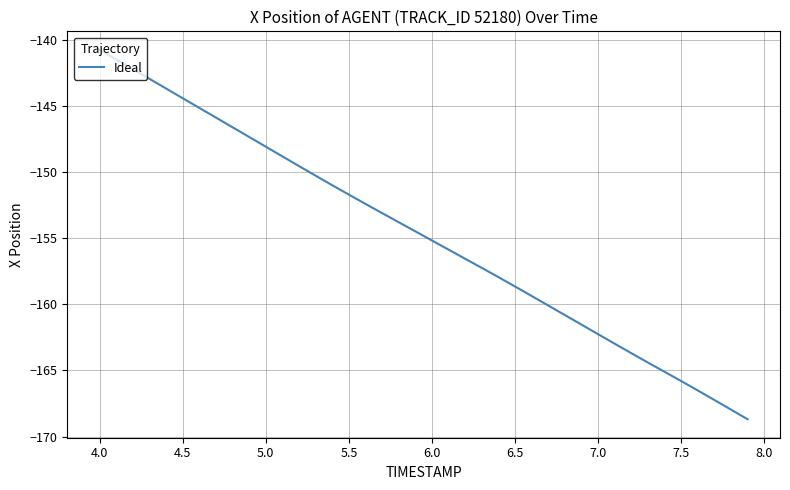

What is the maximum value shown in the chart?

-140.7